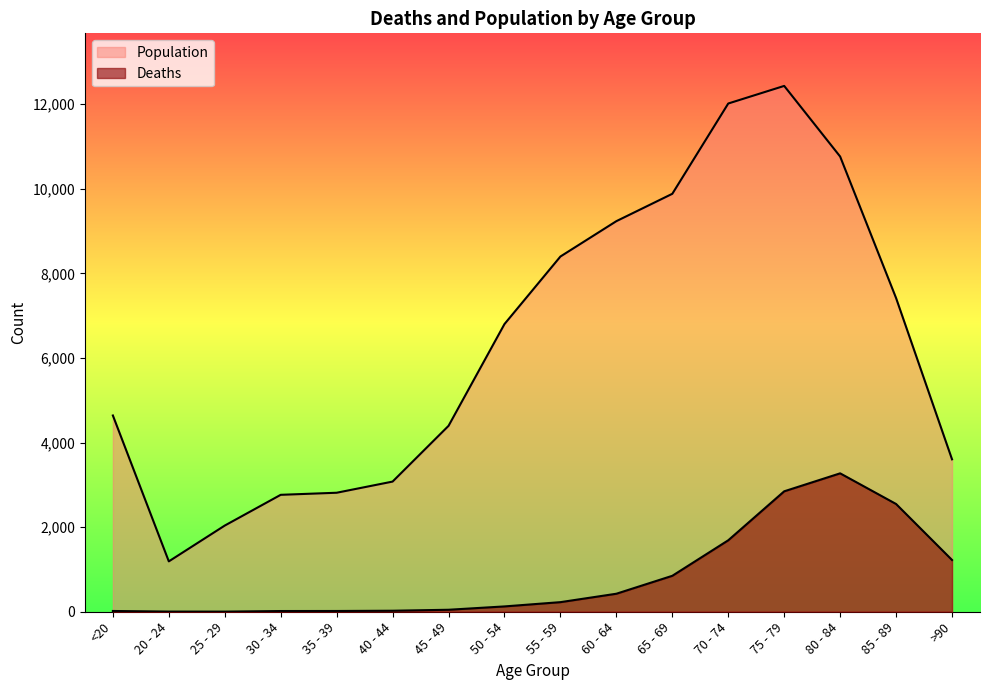

True or false: Deaths has more than 1 points higher than both neighbors.

False